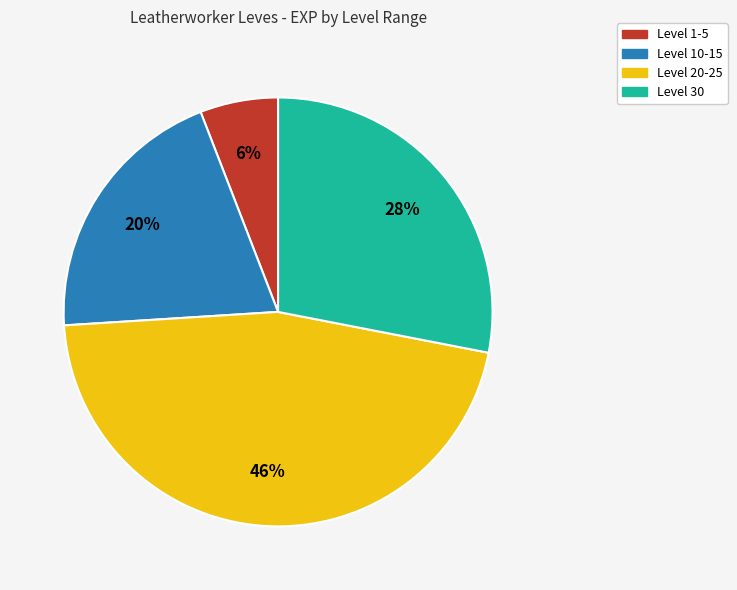

To the nearest percent, what is the average slice percentage?

25%